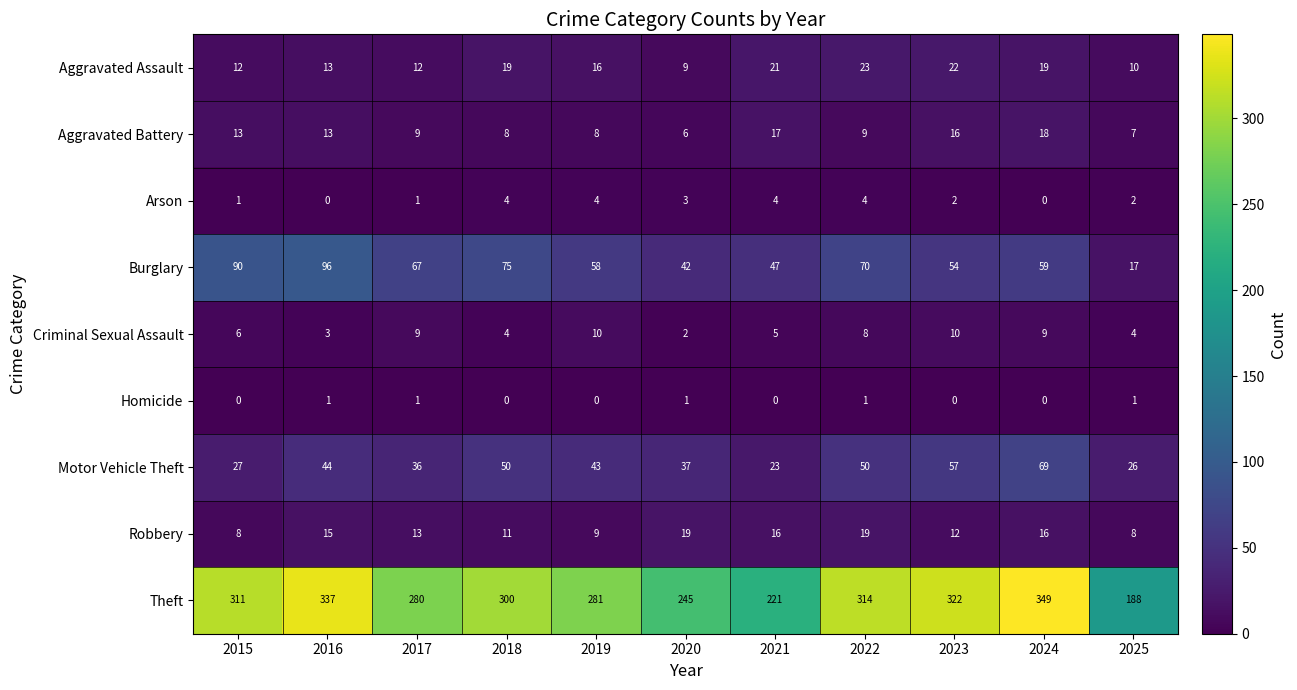

True or false: Criminal Sexual Assault has a value of 2 at 2025.

False